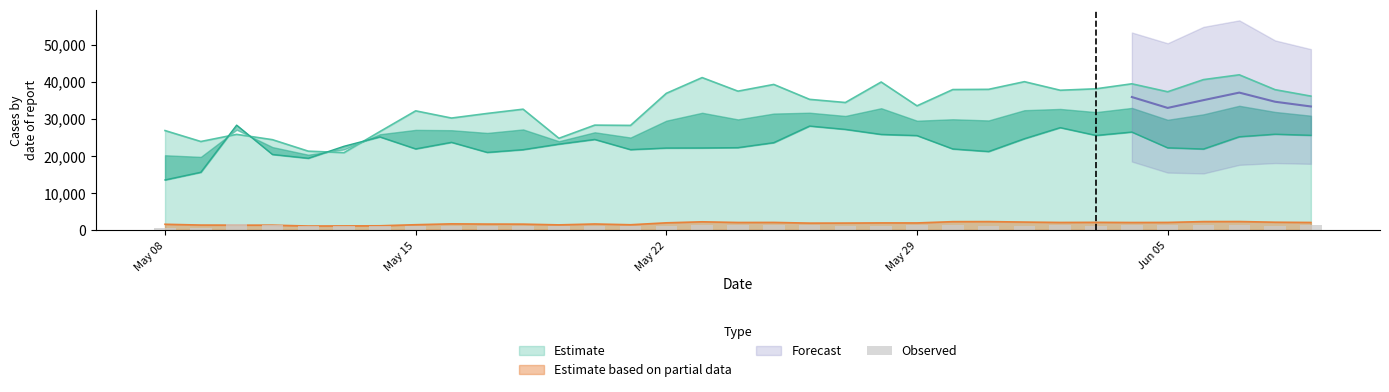

How many bars are there in total?

33